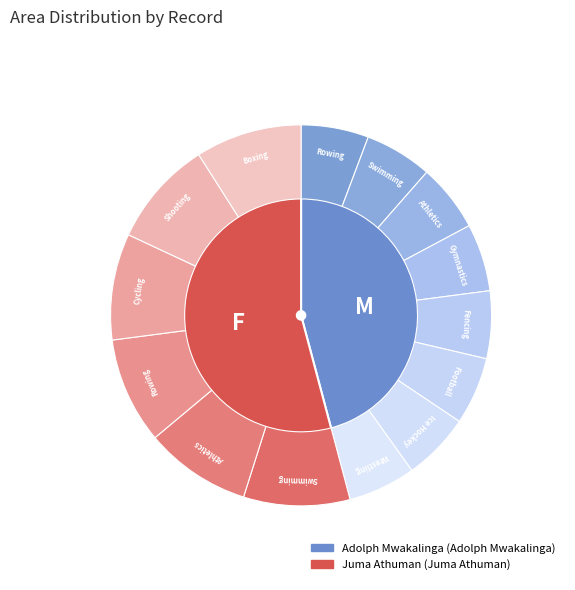

How many slices are in this pie chart?

2